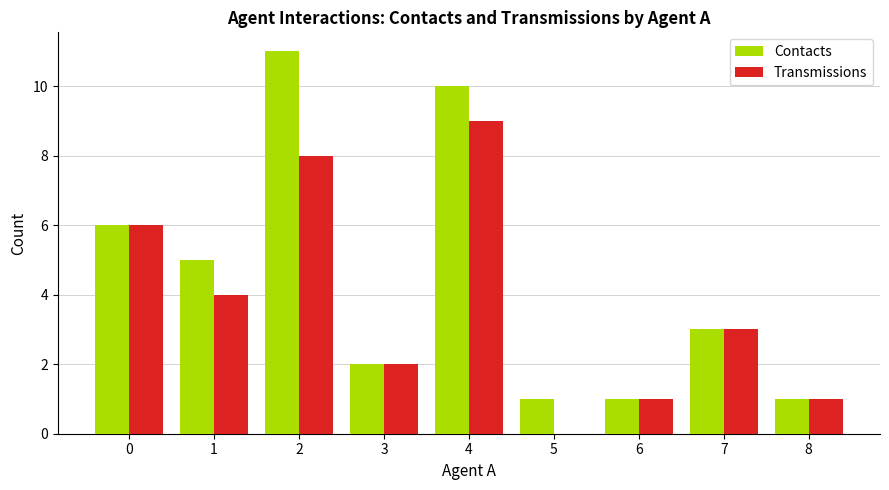

The Transmissions series shows 1 at 6. True or false?

True